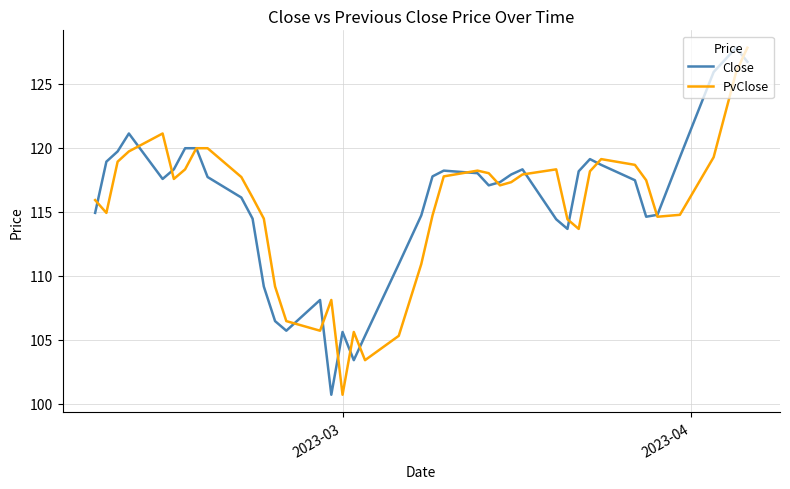

What is the smallest value displayed?

100.7